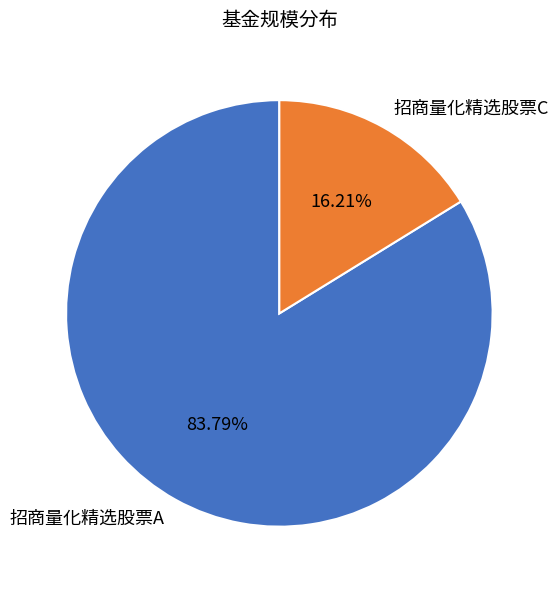

To the nearest percent, what is the difference between the largest and smallest slice percentages?

68%